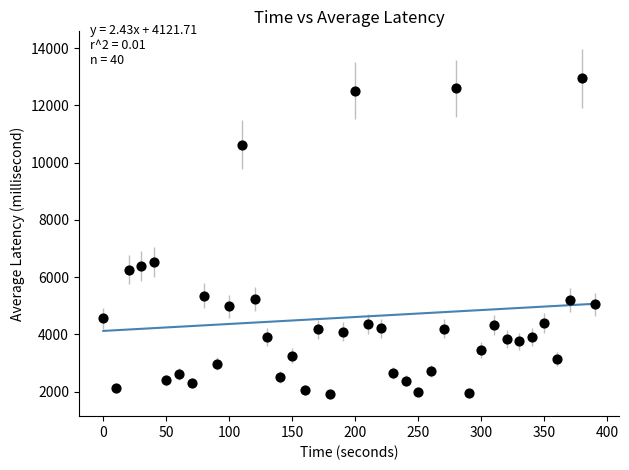

What is the range of Y values (max minus min)?

11038.3